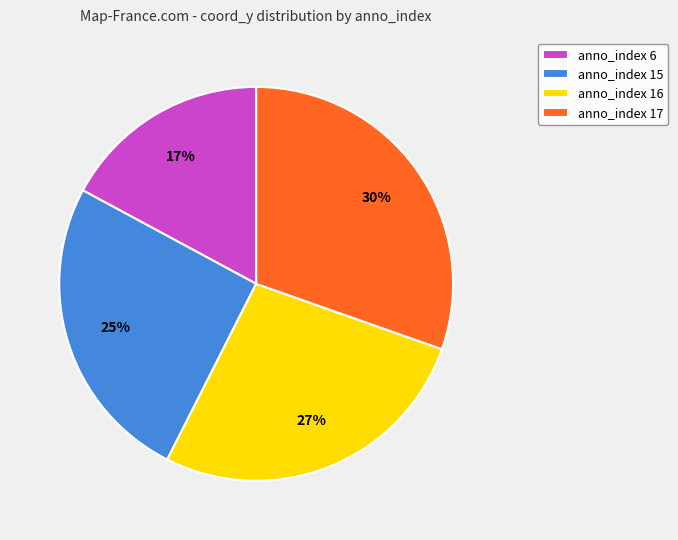

What percentage is the anno_index 17 slice, to the nearest percent?

30%